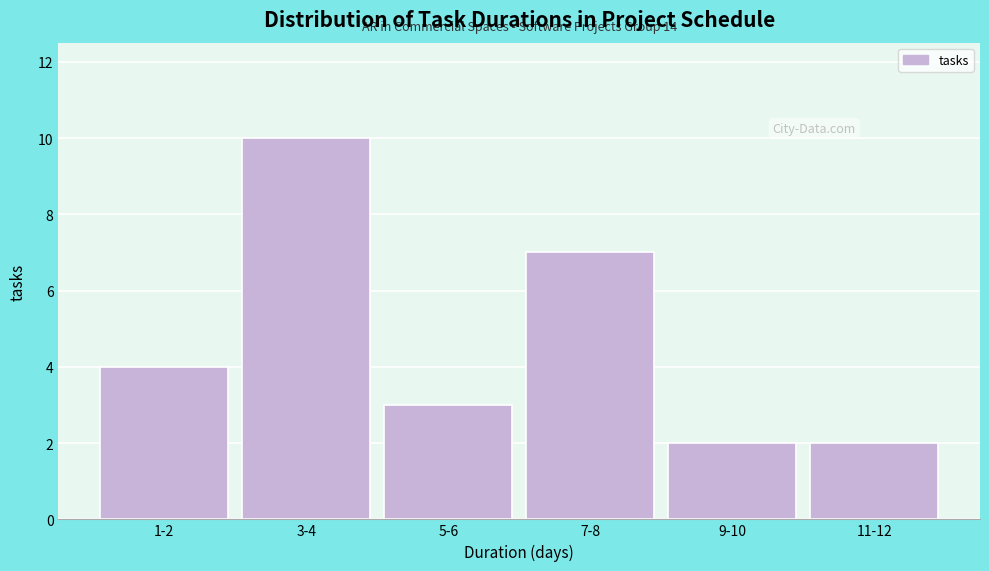

Reading left to right, transcribe all the data shown in this chart.

1-2=4	3-4=10	5-6=3	7-8=7	9-10=2	11-12=2